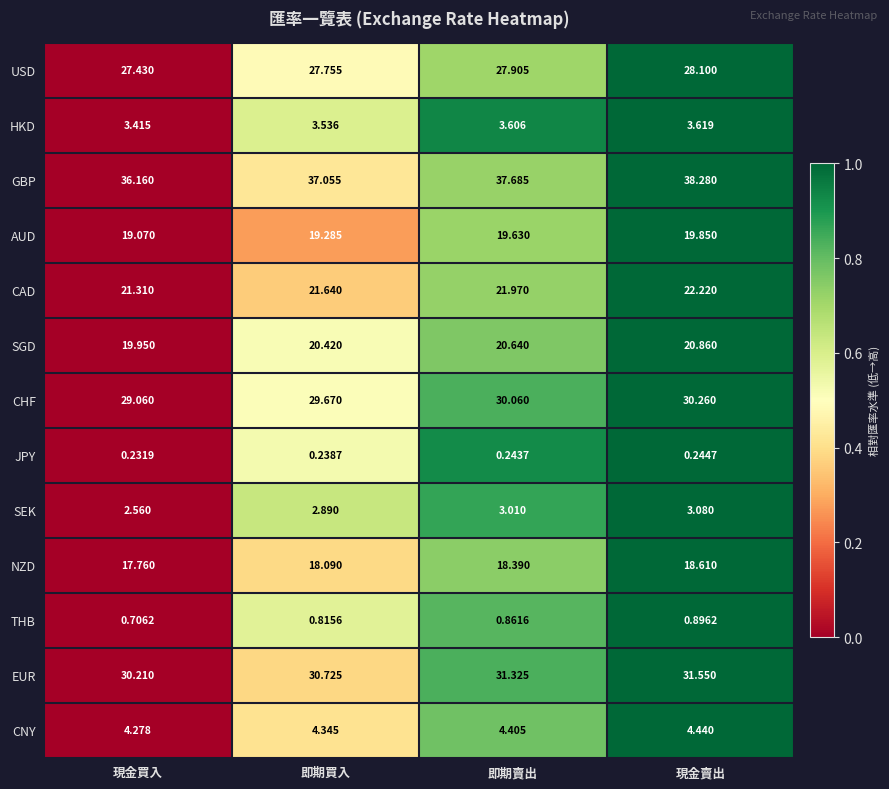

Rank the series by their maximum value, from lowest to highest.

JPY, THB, SEK, HKD, CNY, NZD, AUD, SGD, CAD, USD, CHF, EUR, GBP